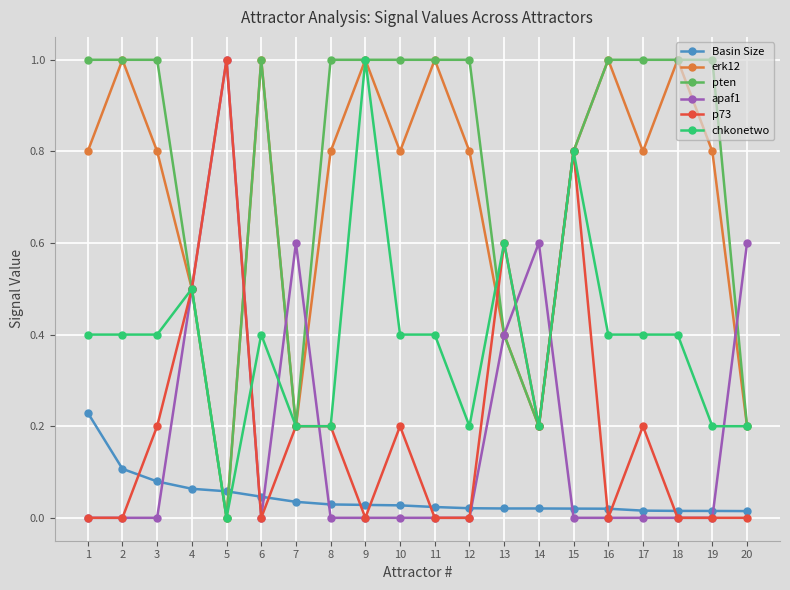

What is the spread (max minus min) of values at 8?

1.0